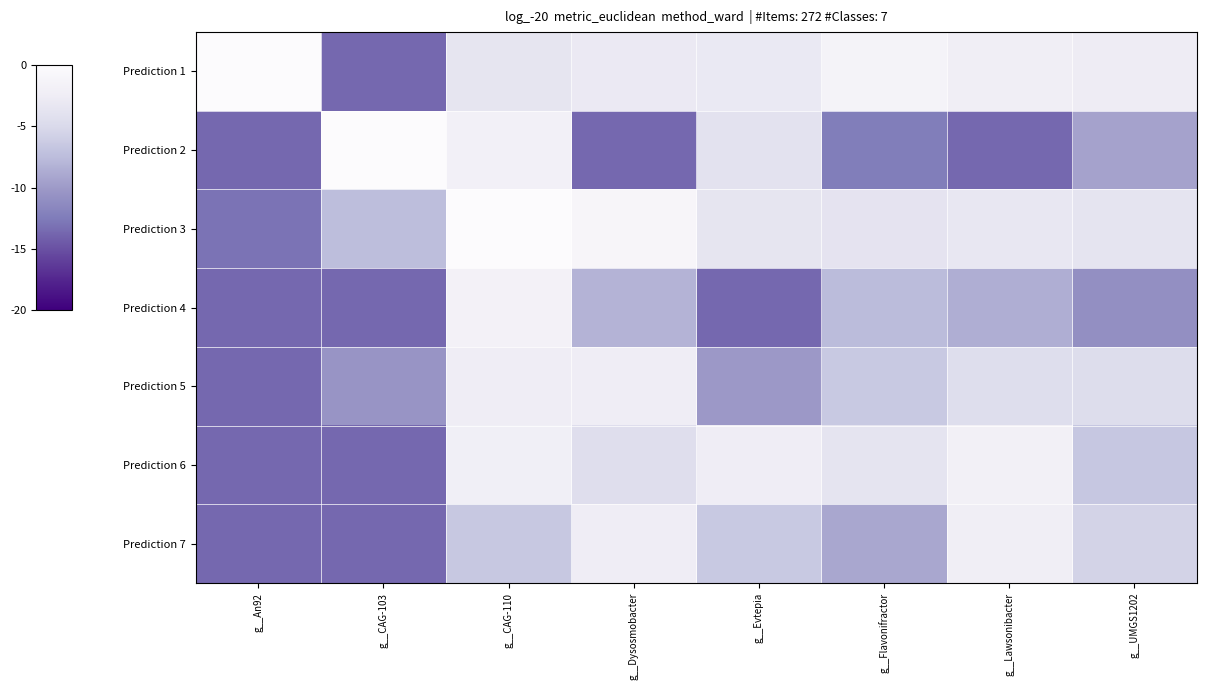

Between g__Dysosmobacter and g__Lawsonibacter, which is larger?

g__Lawsonibacter